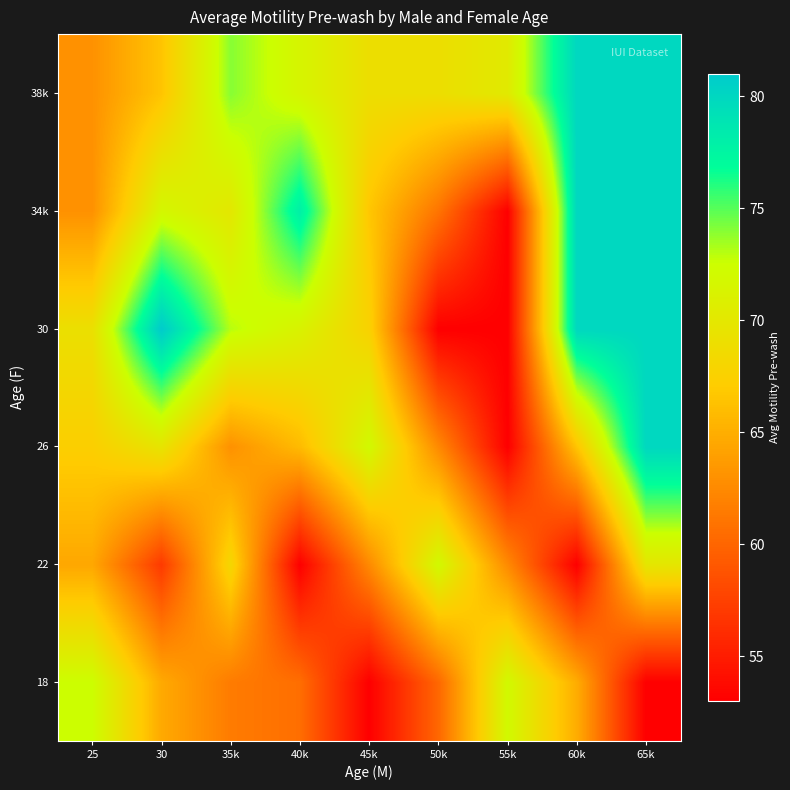

Between 65k and 50k, which is larger?

50k